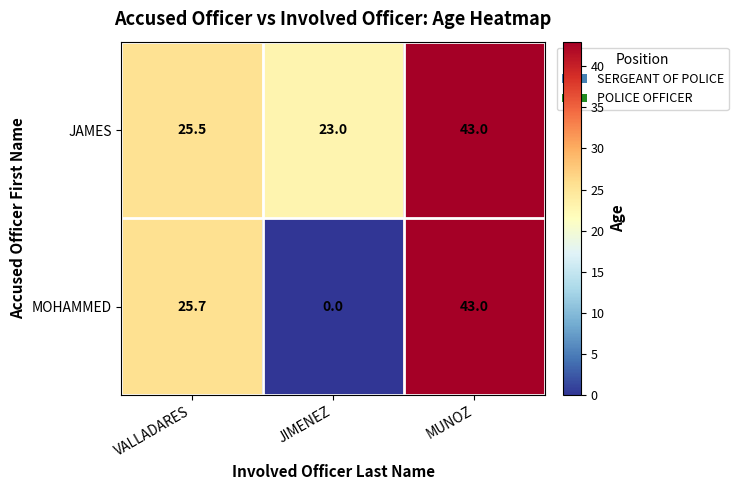

How many series are shown in this chart?

2